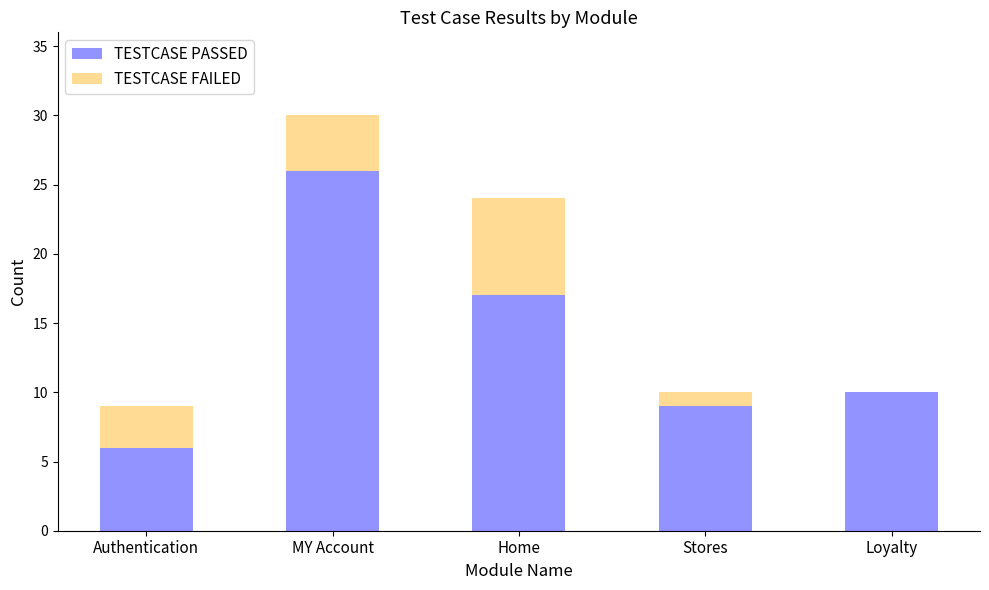

How many data points does each series have?

5